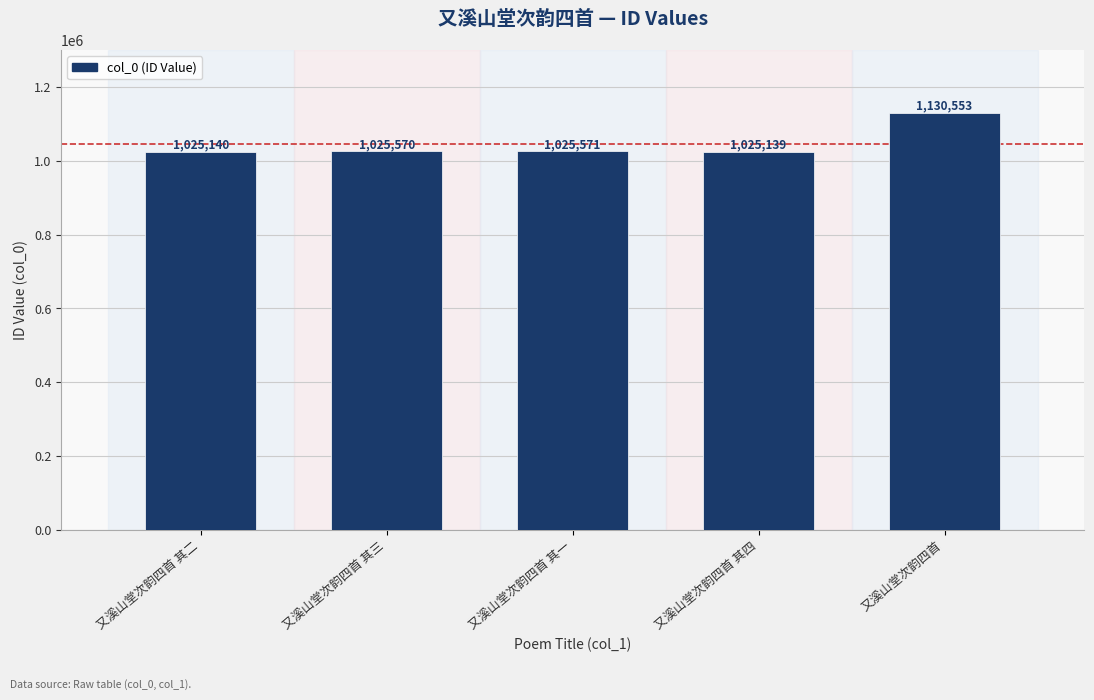

List the labels in order of value, smallest first.

又溪山堂次韵四首 其四, 又溪山堂次韵四首 其二, 又溪山堂次韵四首 其三, 又溪山堂次韵四首 其一, 又溪山堂次韵四首